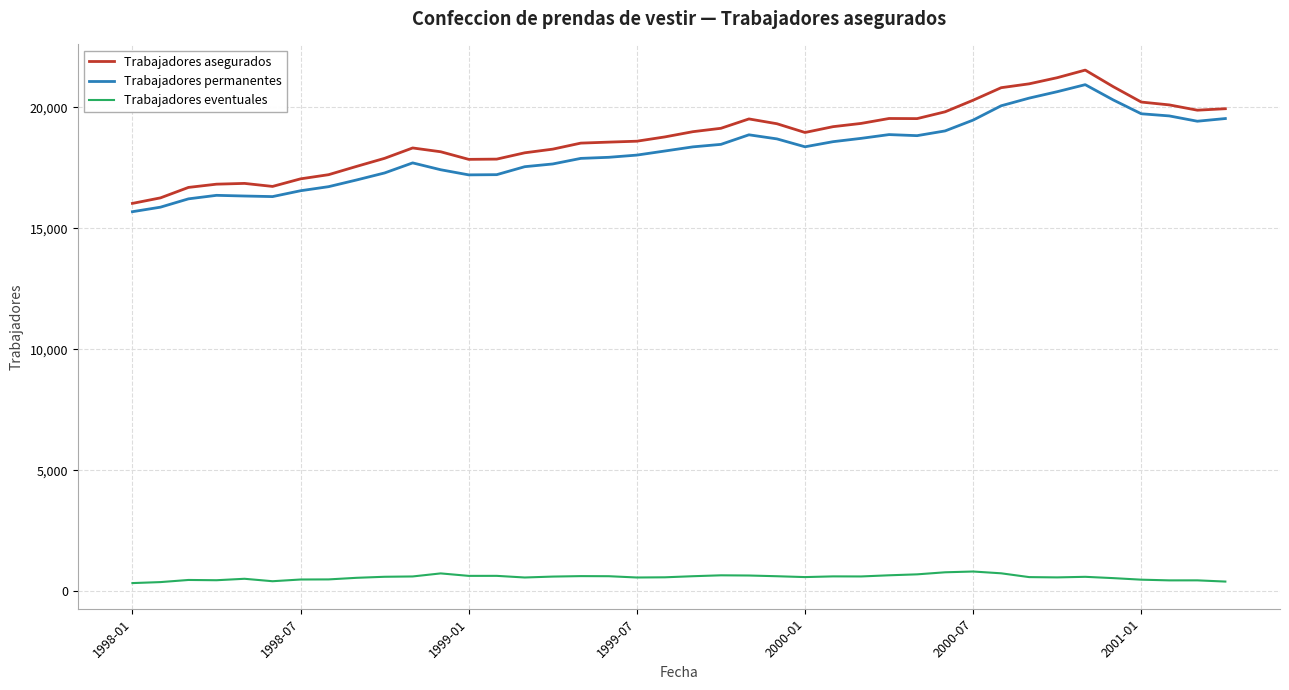

True or false: Trabajadores eventuales and Trabajadores permanentes intersect in this chart.

False